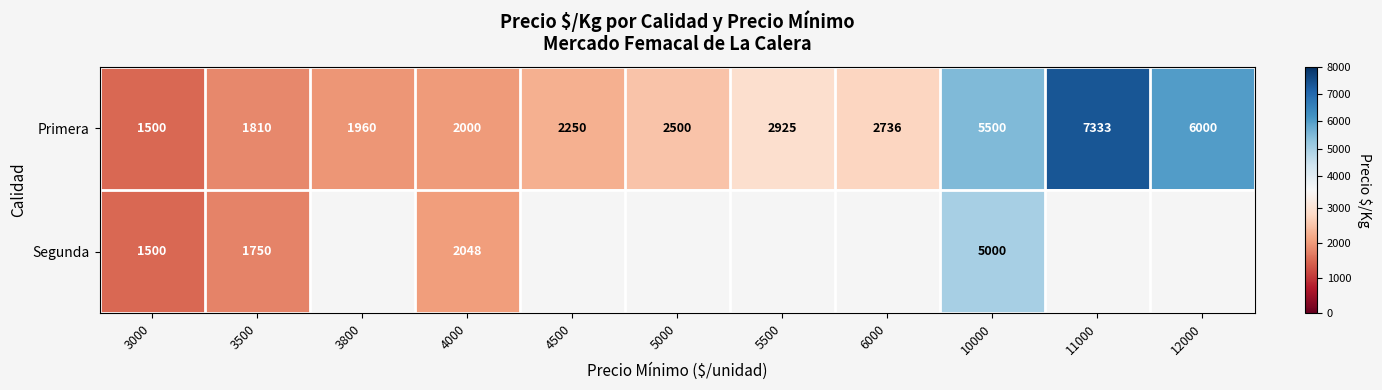

At 10000, list the series in order from smallest to largest.

Segunda, Primera